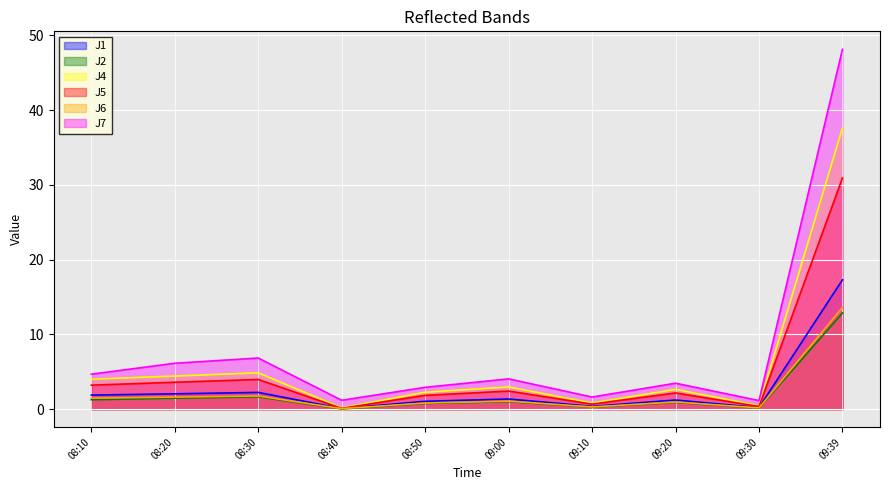

True or false: J7 and J2 cross at least once.

False